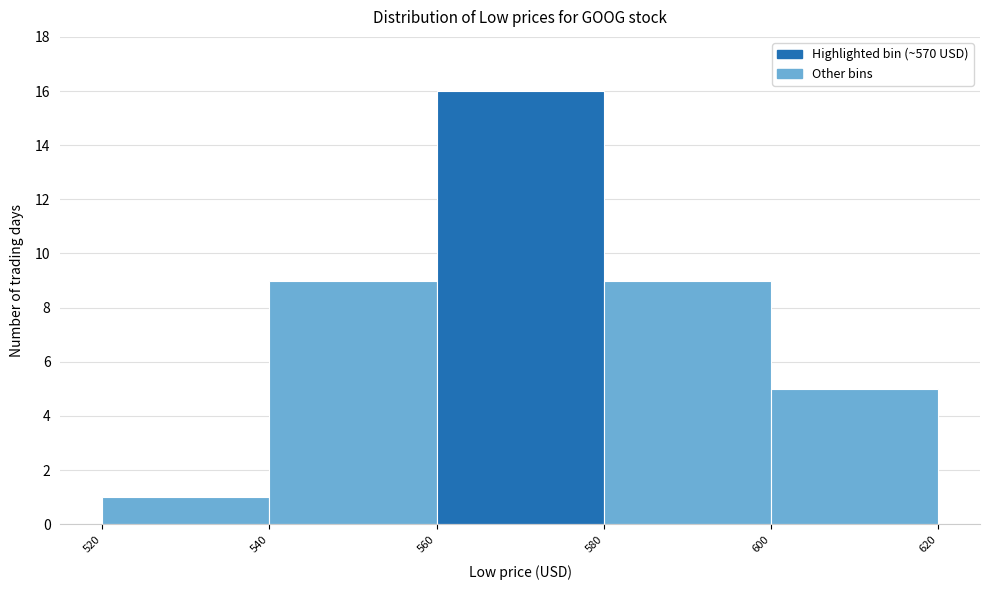

Reading left to right, list every bar in this chart as the range it spans on the x-axis followed by its height. The values are not printed on the chart, so give them approximately, as read against the axis.

520 to 540: 1
540 to 560: 9
560 to 580: 16
580 to 600: 9
600 to 620: 5